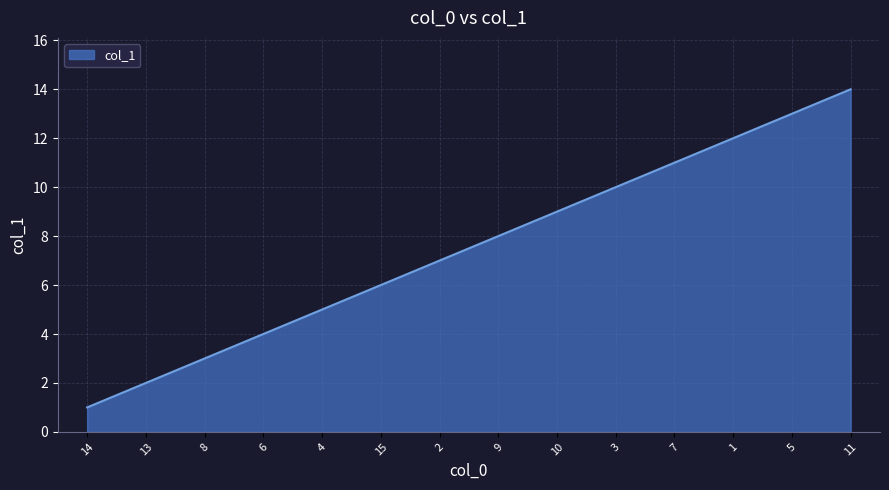

Is it true that the value at 1 is 12?

True